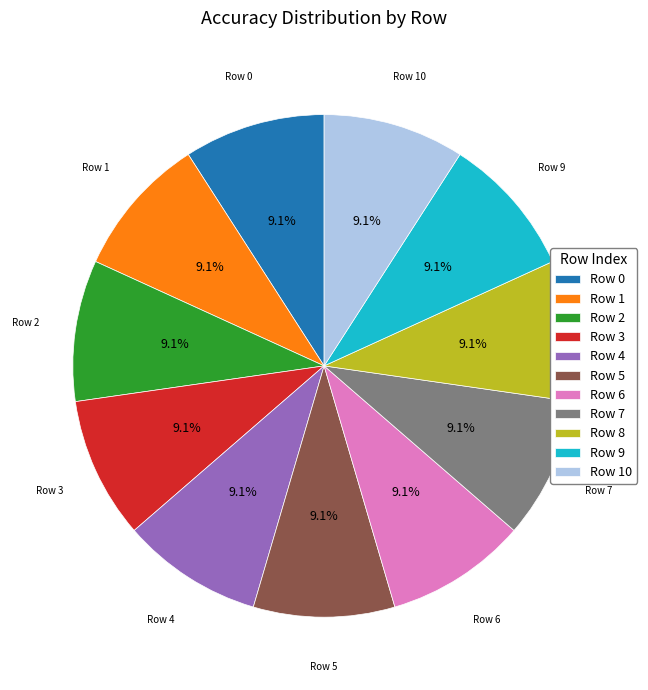

Is there a majority slice in this chart?

No